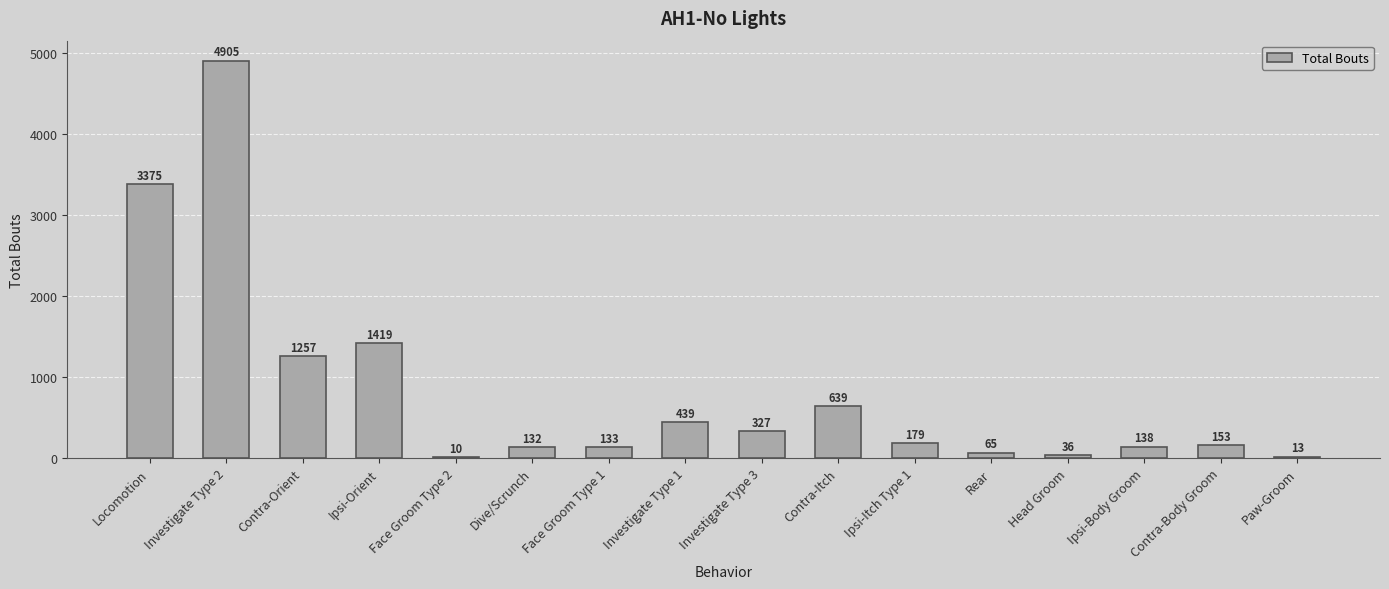

Does the chart contain stacked bars?

No